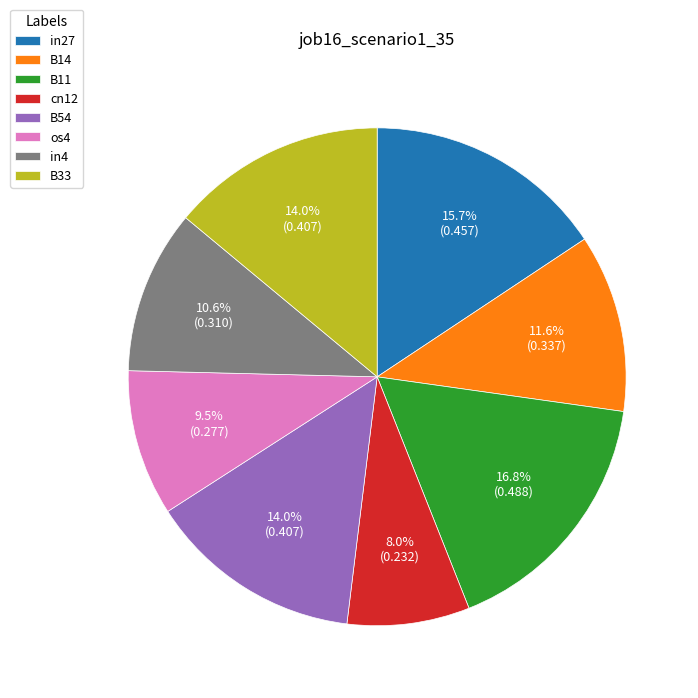

To the nearest percent, what is the average slice percentage?

12%